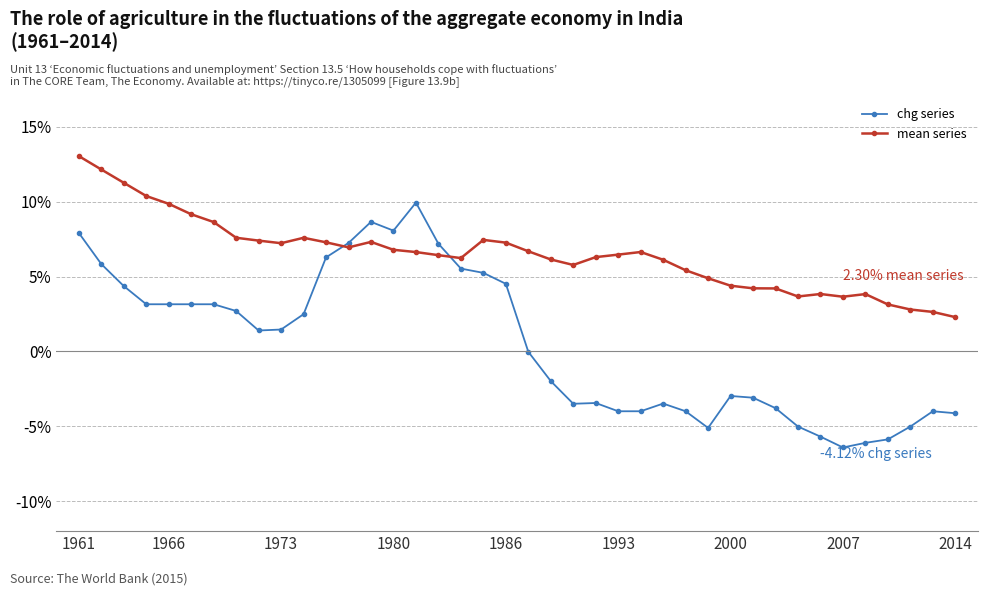

What is the difference between the maximum and minimum values in the chg series series?

16.4